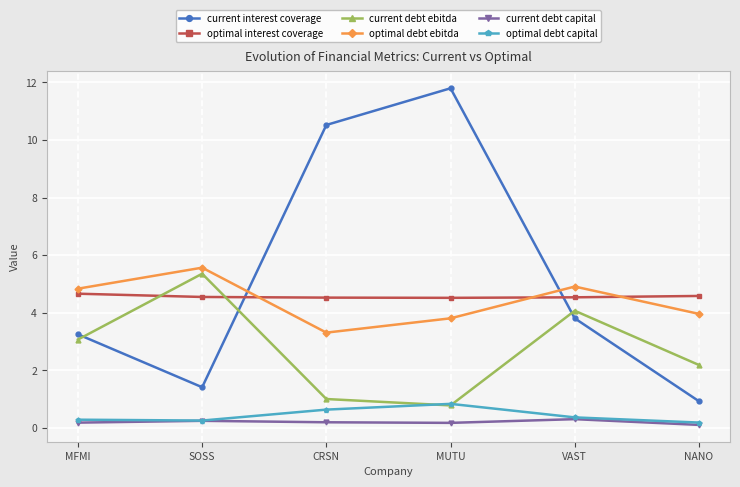

At which category is the sum across all series the highest?

MUTU